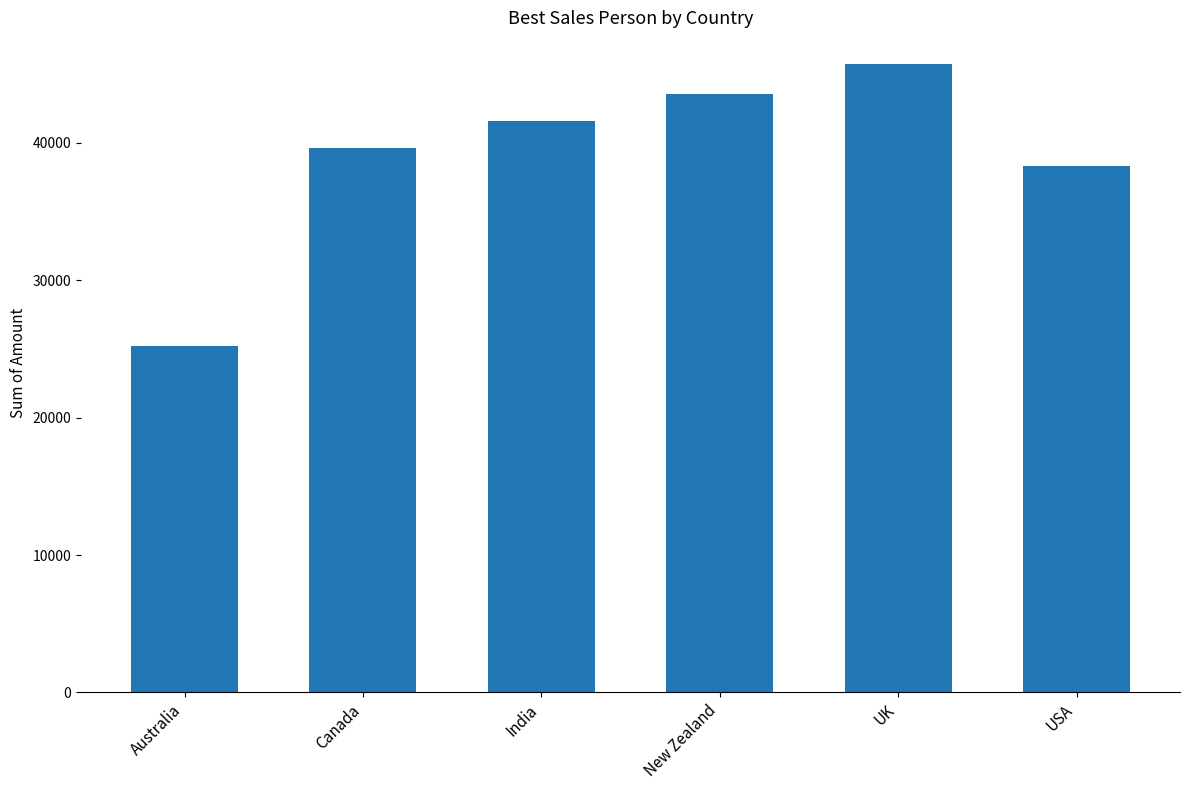

Between Canada and UK, which is larger?

UK